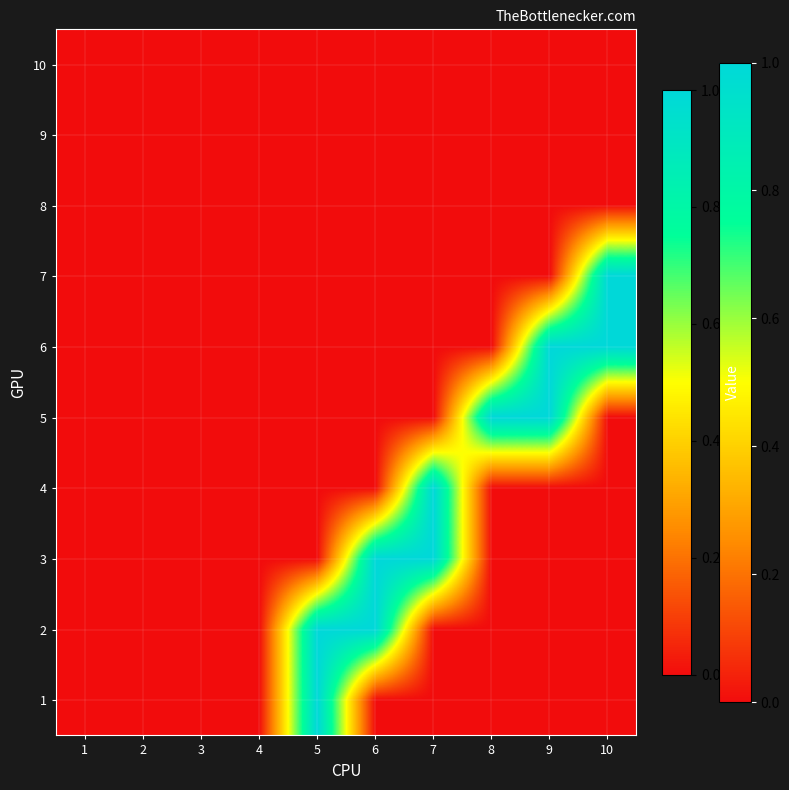

Which category has the highest value across all series?

5